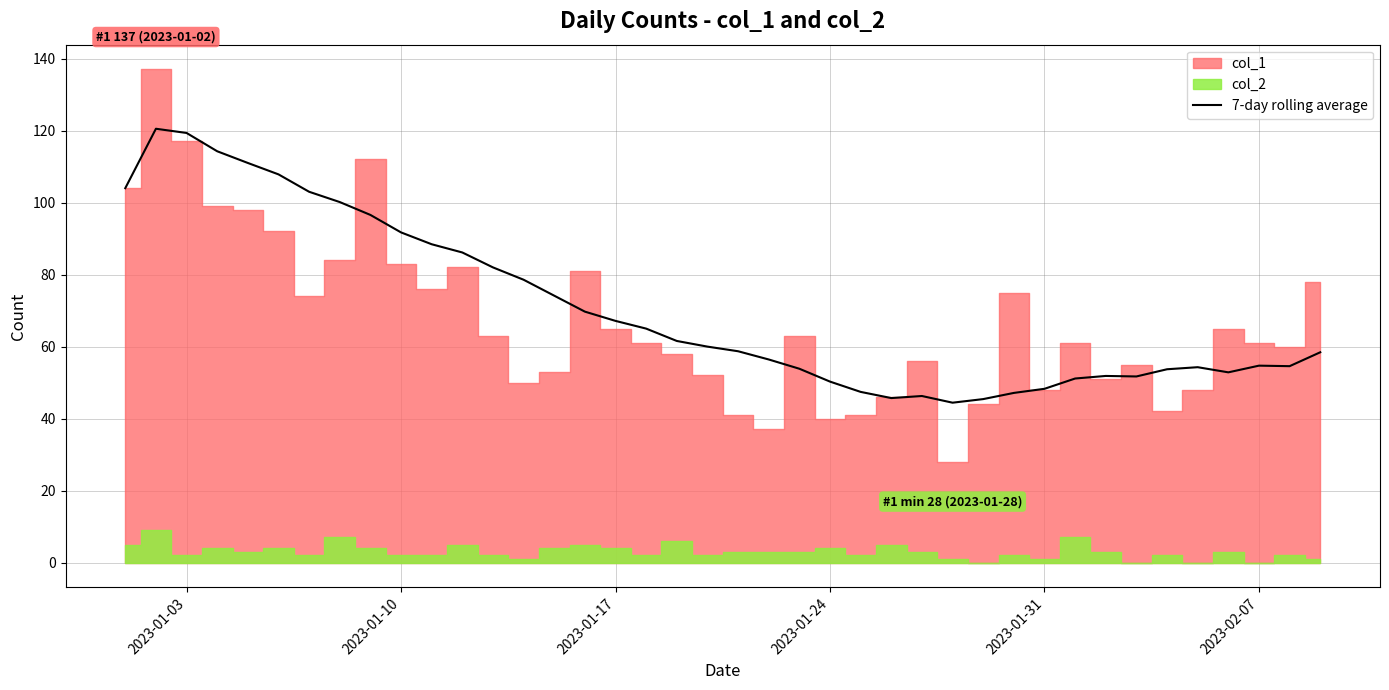

Reading right to left, extract all data points from this chart.

58.4	54.6	54.7	52.9	54.3	53.7	51.7	51.9	51.1	48.3	47.1	45.4	44.4	46.3	45.7	47.4	50.3	53.9	56.4	58.7	60.0	61.6	65.0	67.1	69.7	74.1	78.6	82.0	86.1	88.4	91.7	96.6	100.1	103.0	107.8	111.0	114.2	119.3	120.5	104.0